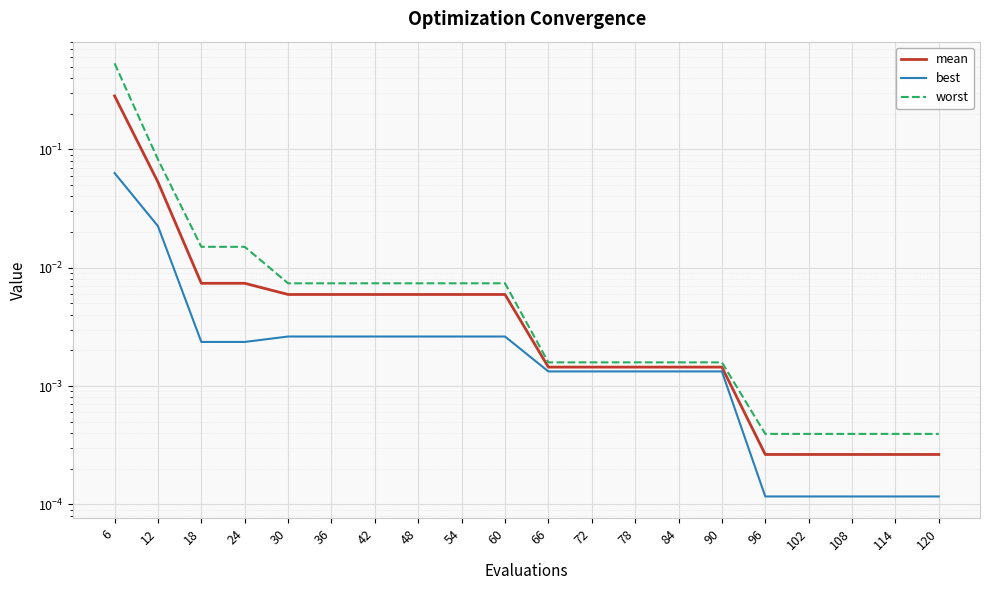

Reading right to left, transcribe all the data shown in this chart.

mean: 0.0	0.0	0.0	0.0	0.0	0.0	0.0	0.0	0.0	0.0	0.0	0.0	0.0	0.0	0.0	0.0	0.0	0.0	0.1	0.3
best: 0.0	0.0	0.0	0.0	0.0	0.0	0.0	0.0	0.0	0.0	0.0	0.0	0.0	0.0	0.0	0.0	0.0	0.0	0.0	0.1
worst: 0.0	0.0	0.0	0.0	0.0	0.0	0.0	0.0	0.0	0.0	0.0	0.0	0.0	0.0	0.0	0.0	0.0	0.0	0.1	0.5